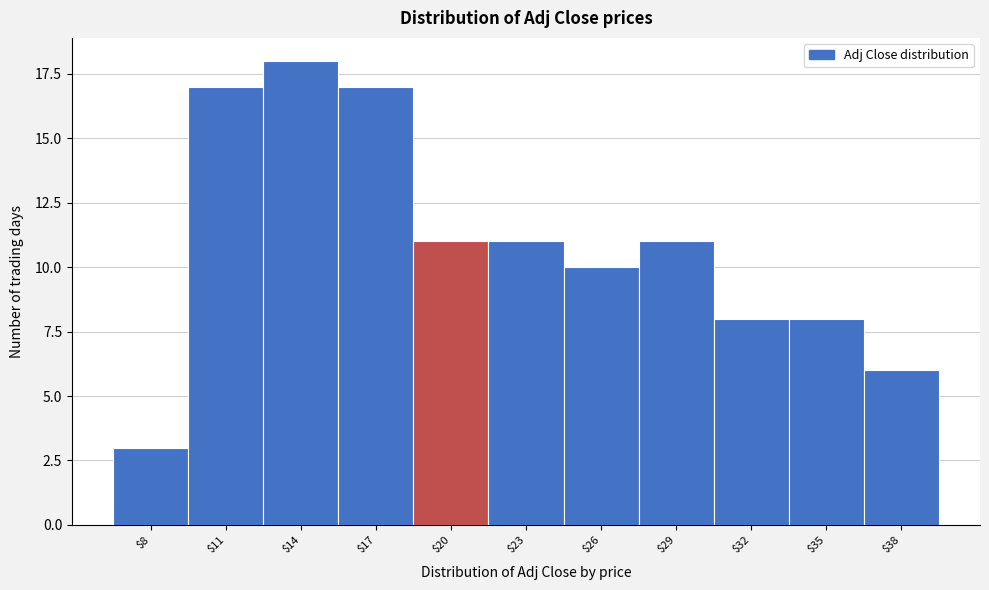

Reading left to right, what are all the values shown in this chart?

3	17	18	17	11	11	10	11	8	8	6